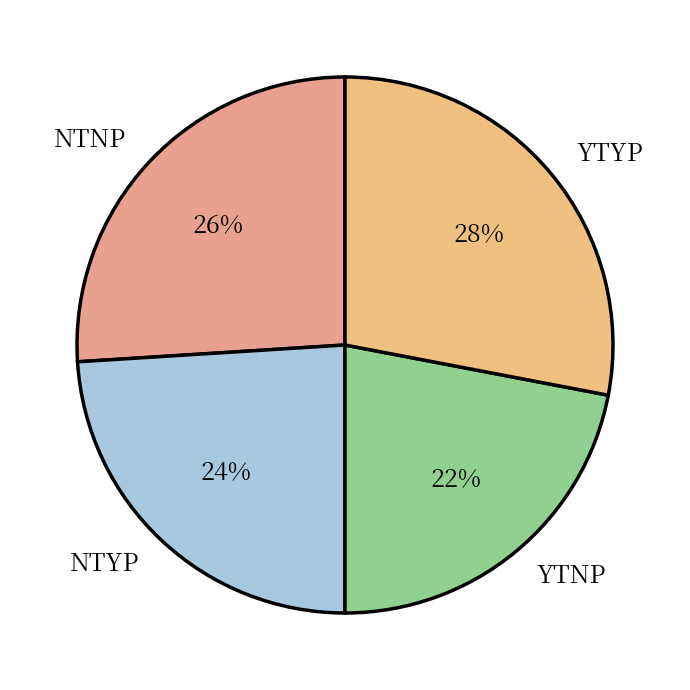

How many slices are in this pie chart?

4